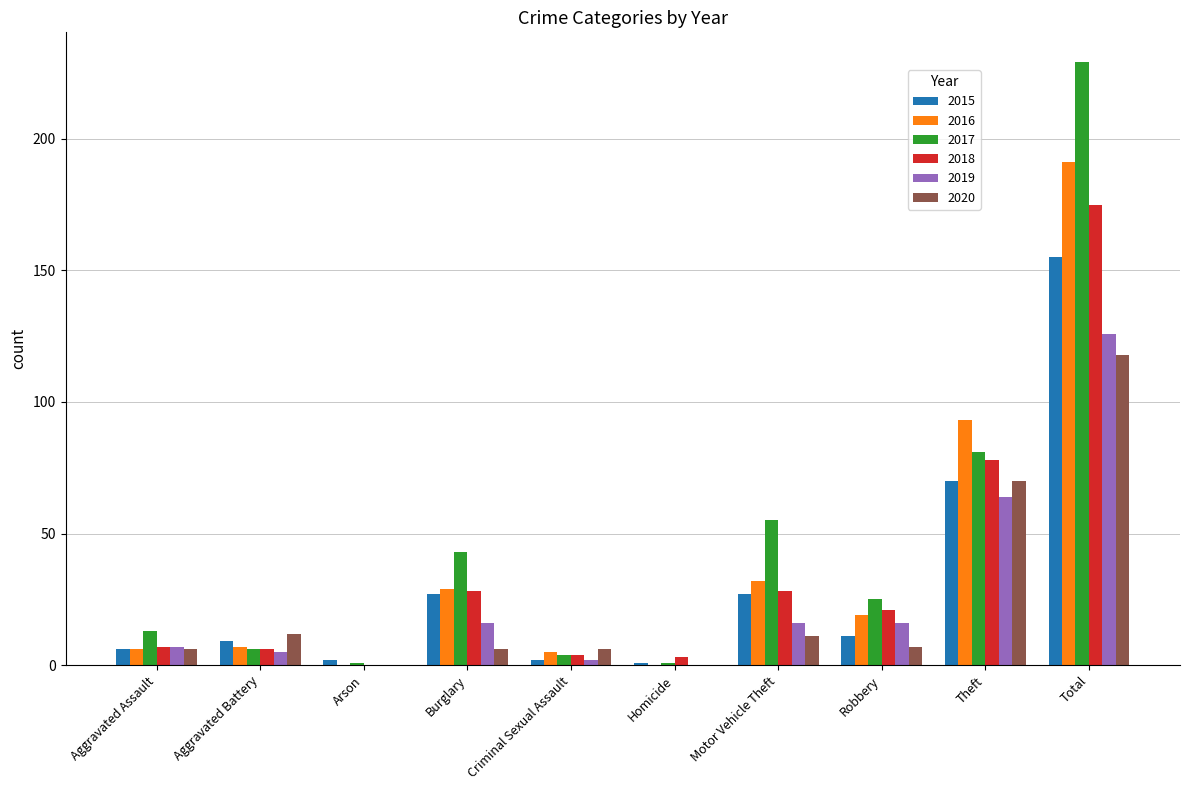

What is the sum of all 2019 values?

252